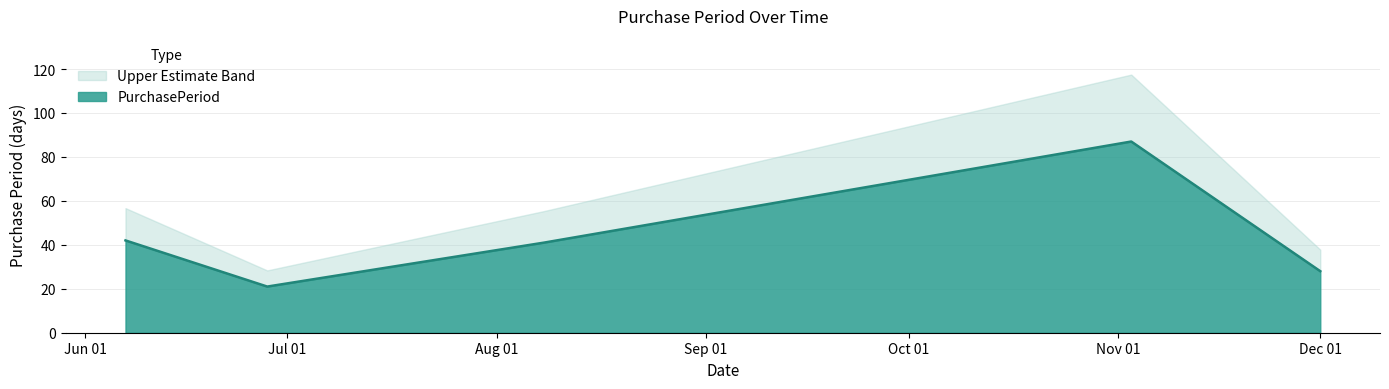

Where is the first local maximum?

2017-11-03